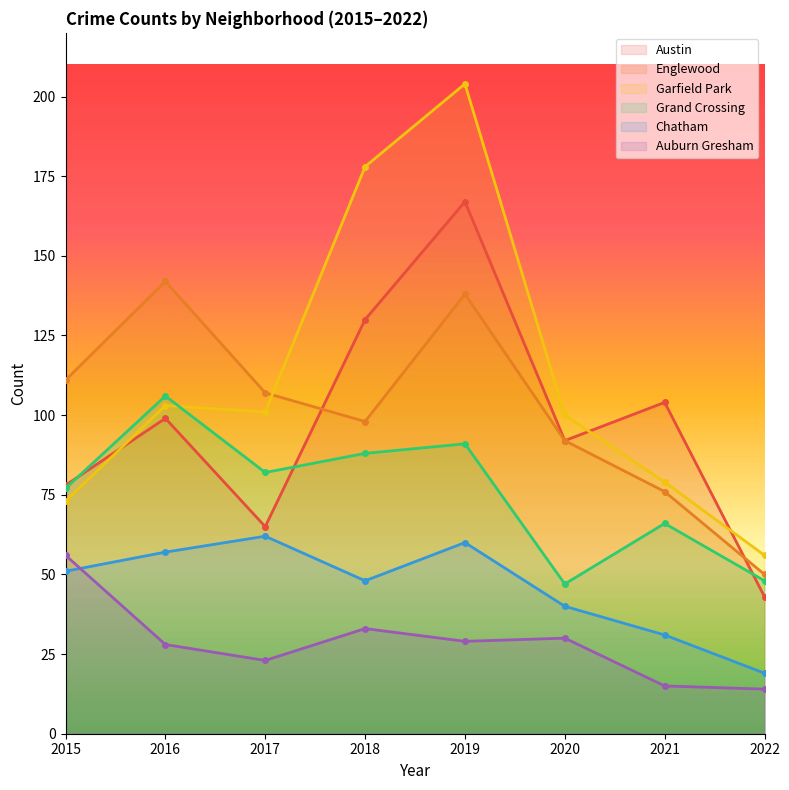

At which category does the chart reach its peak across all series?

2019